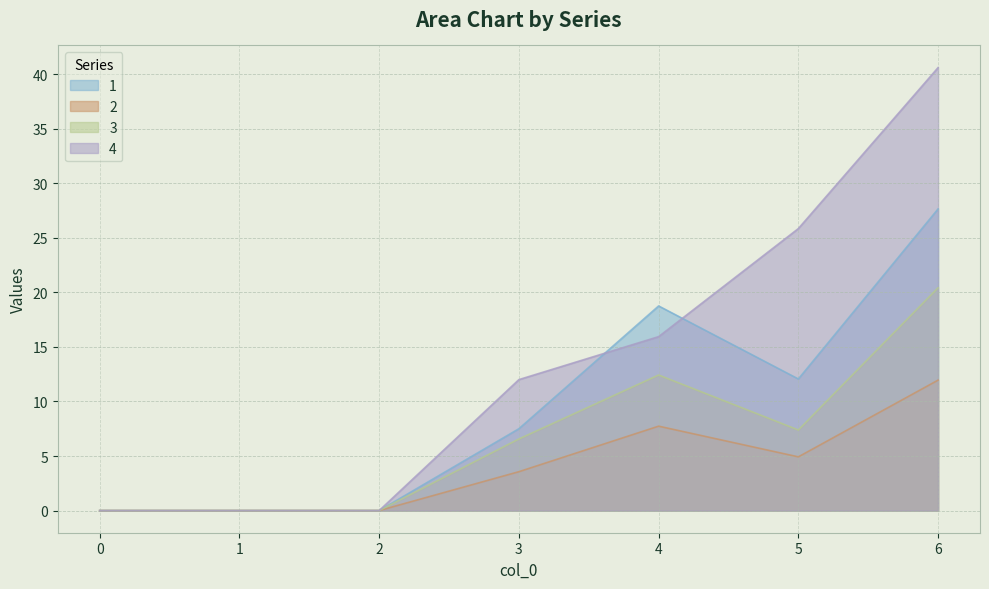

The value of 4 at 3 is 7.3. True or false?

False